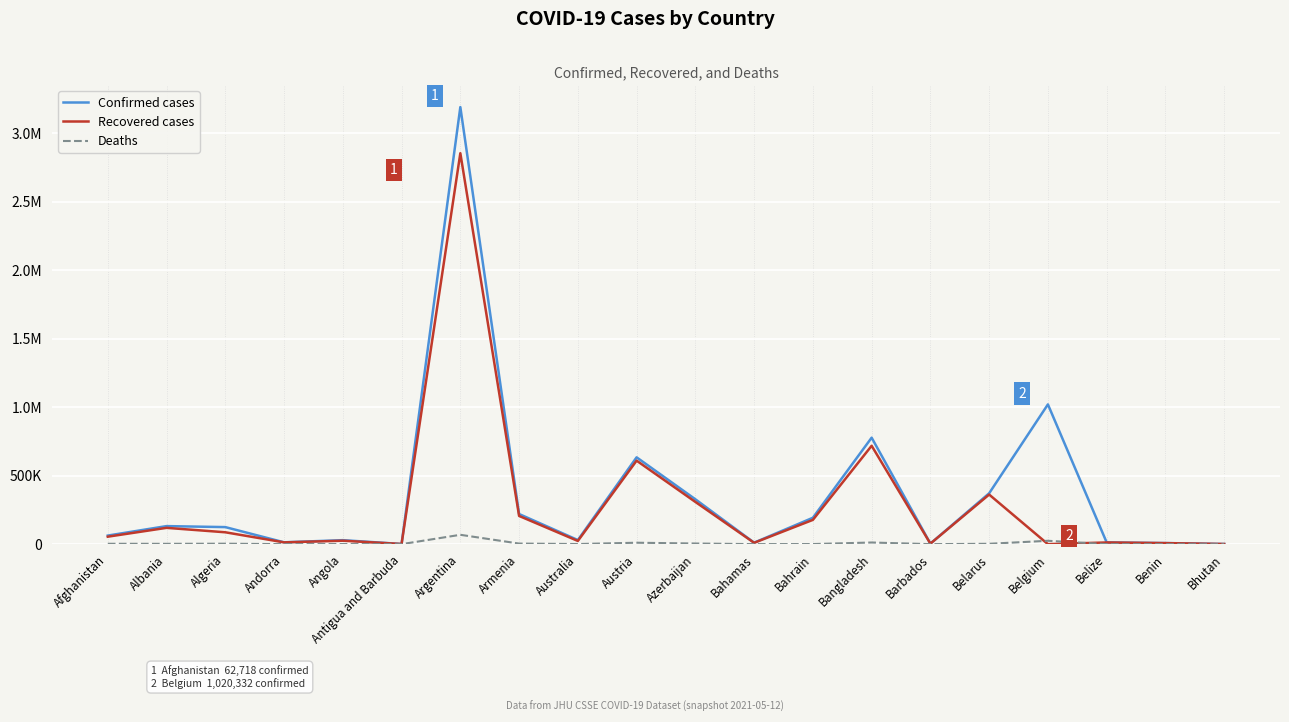

Does the chart have visible grid lines?

Yes